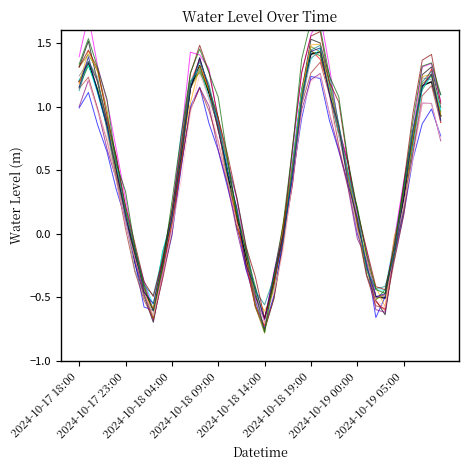

The chart shows a value of 0.0 at 2024-10-18 16:00. True or false?

True